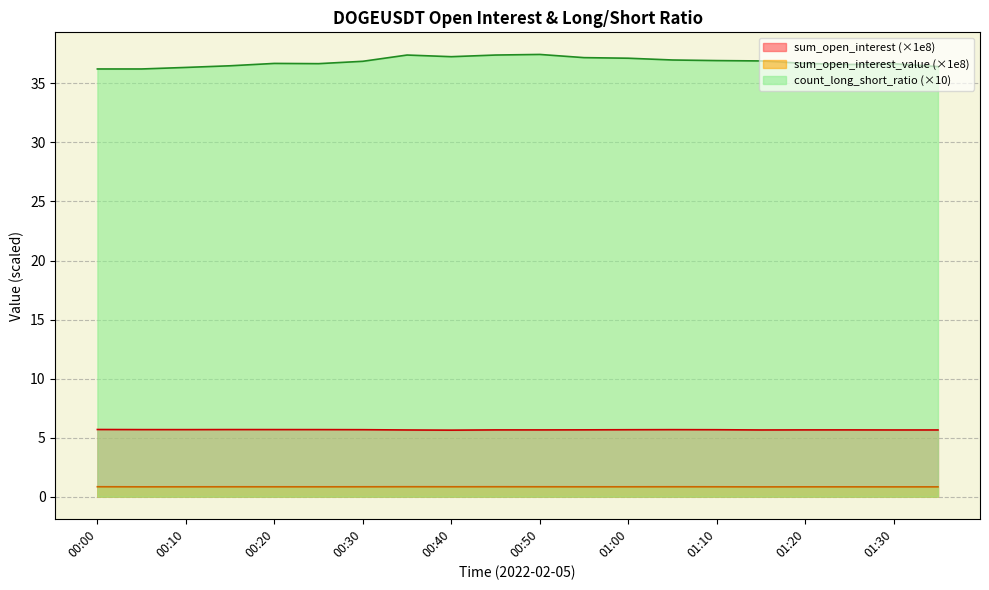

Reading right to left, extract all data points from this chart.

sum_open_interest: 01:35=5.6	01:30=5.6	01:25=5.7	01:20=5.7	01:15=5.6	01:10=5.7	01:05=5.7	01:00=5.7	00:55=5.7	00:50=5.7	00:45=5.7	00:40=5.6	00:35=5.6	00:30=5.7	00:25=5.7	00:20=5.7	00:15=5.7	00:10=5.7	00:05=5.7	00:00=5.7
sum_open_interest_value: 01:35=0.8	01:30=0.8	01:25=0.8	01:20=0.8	01:15=0.8	01:10=0.8	01:05=0.8	01:00=0.8	00:55=0.8	00:50=0.8	00:45=0.8	00:40=0.8	00:35=0.8	00:30=0.8	00:25=0.8	00:20=0.8	00:15=0.8	00:10=0.8	00:05=0.8	00:00=0.8
count_long_short_ratio: 01:35=36.4	01:30=36.7	01:25=36.6	01:20=36.7	01:15=36.9	01:10=36.9	01:05=37.0	01:00=37.1	00:55=37.2	00:50=37.5	00:45=37.4	00:40=37.3	00:35=37.4	00:30=36.9	00:25=36.7	00:20=36.7	00:15=36.5	00:10=36.3	00:05=36.2	00:00=36.2